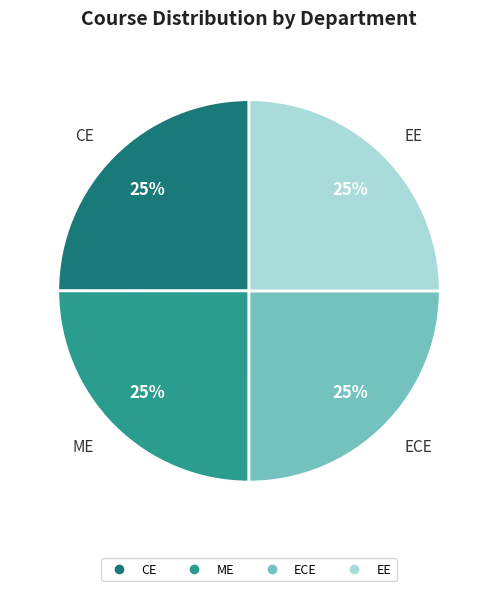

True or false: EE accounts for 12% of the total.

False